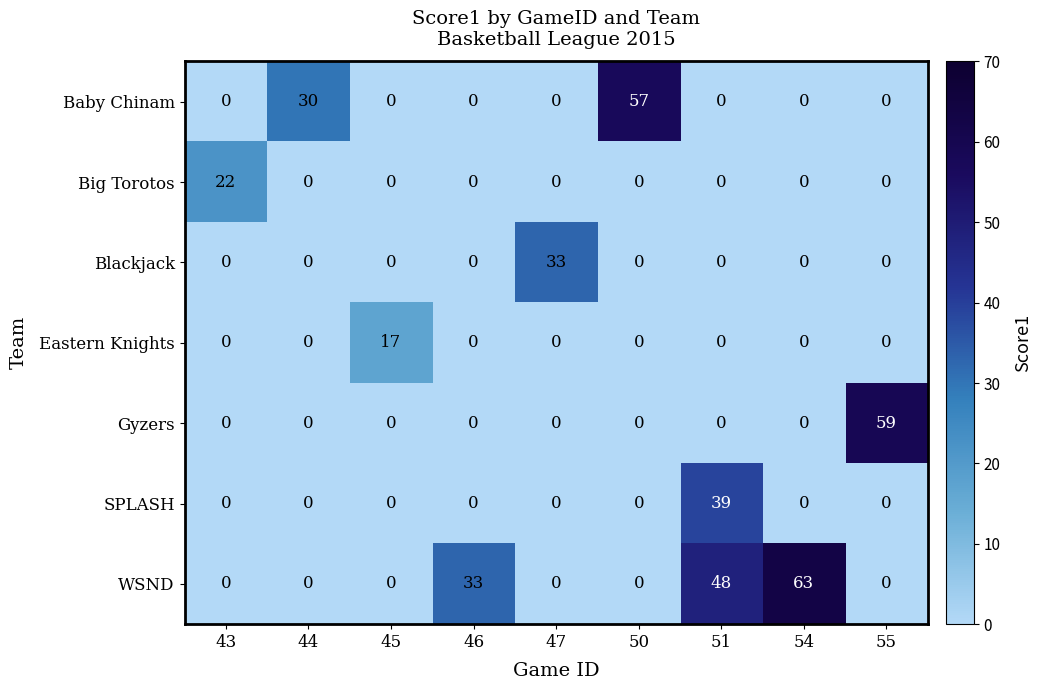

Is it true that Blackjack equals -15 at 55?

False